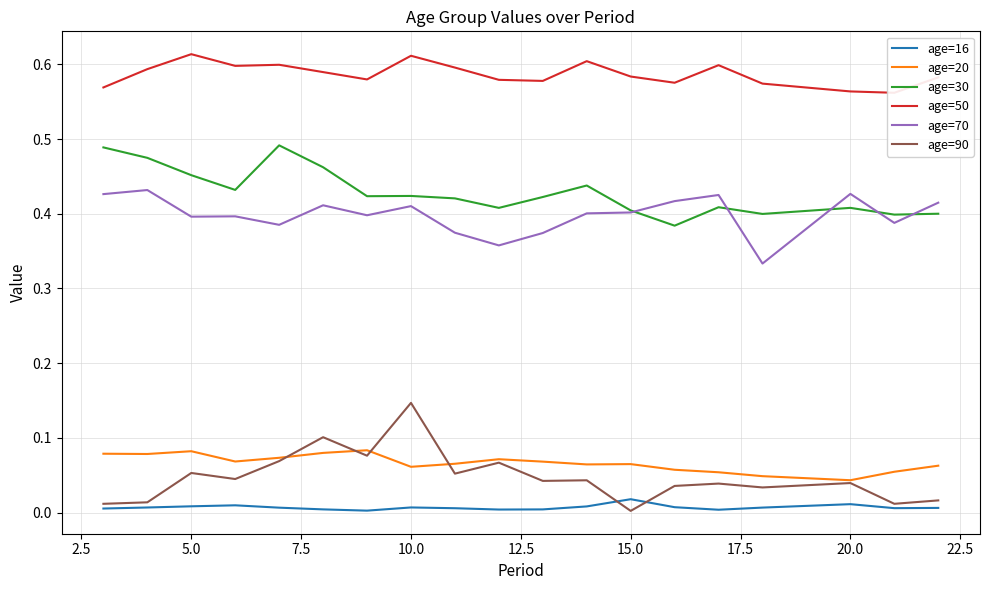

True or false: age=16 and age=70 cross at least once.

False